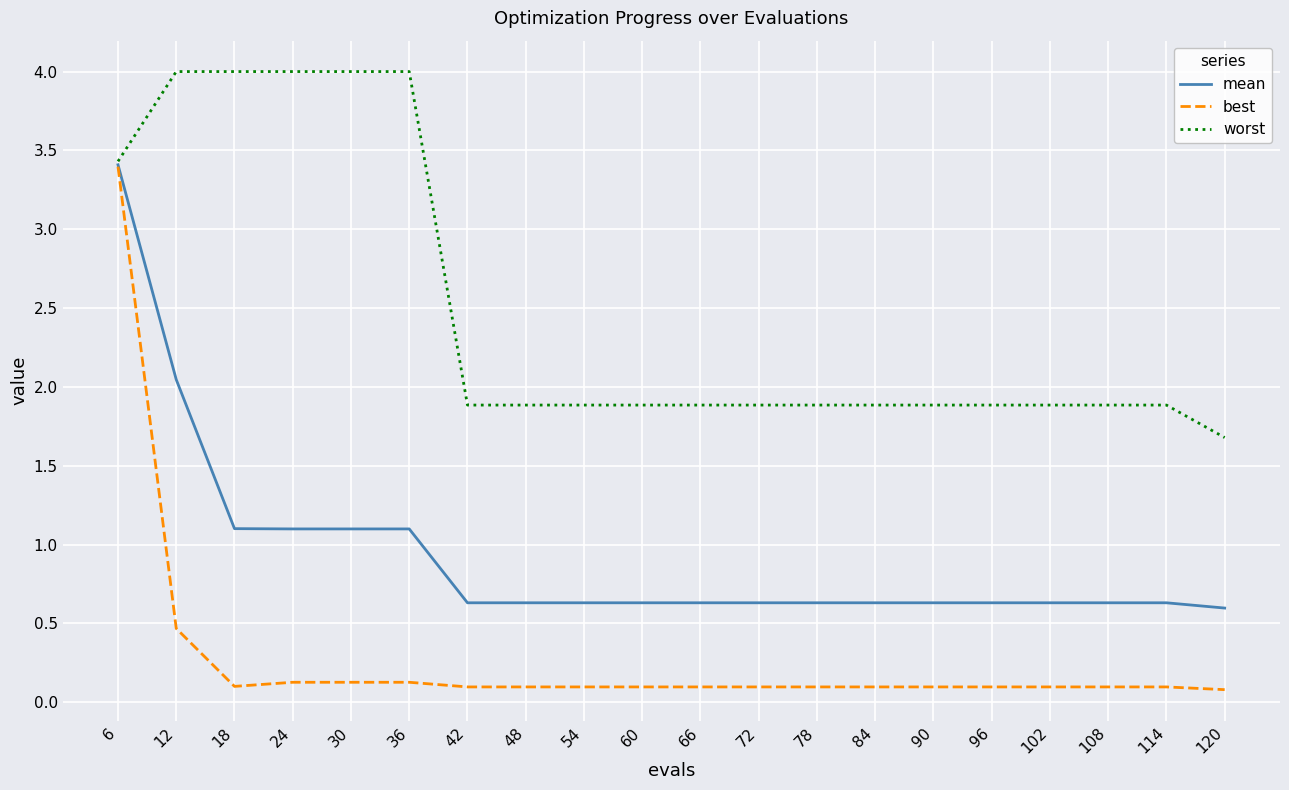

At which label does worst reach its minimum?

120